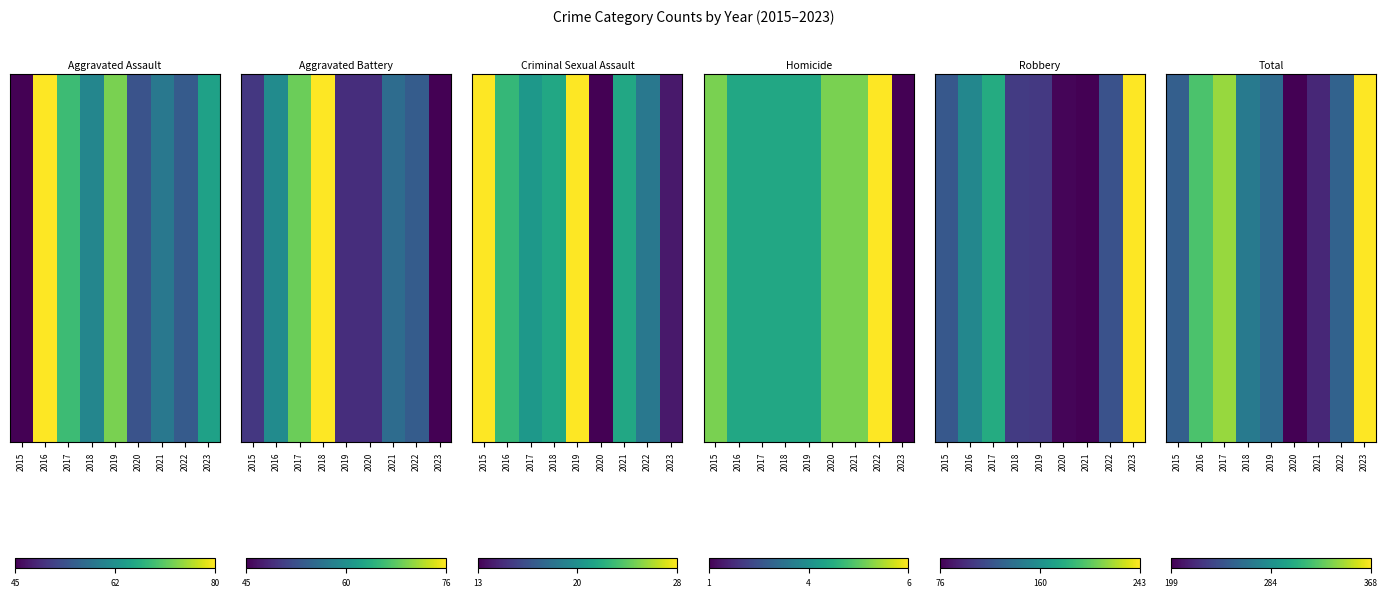

At which category does the chart reach its minimum across all series?

2020